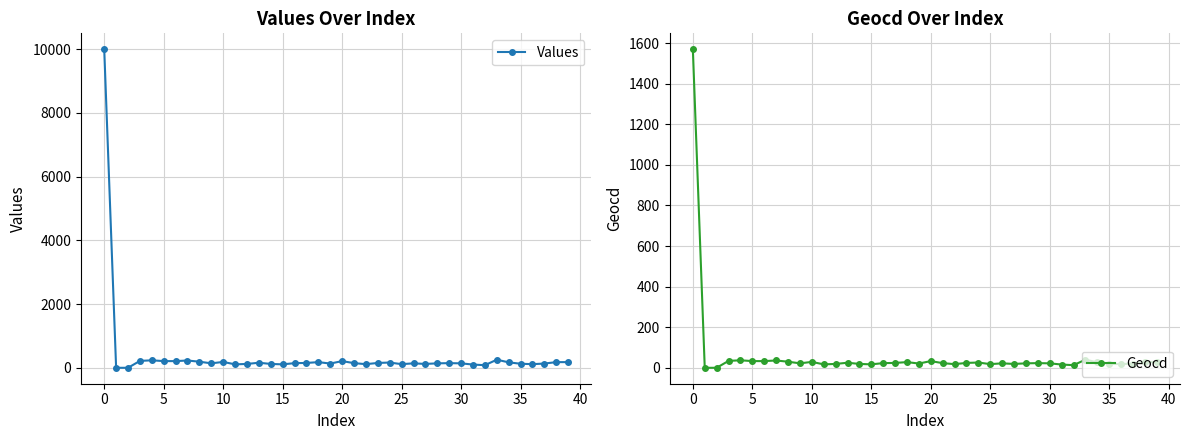

What is the label of the 30th point from the left?

29